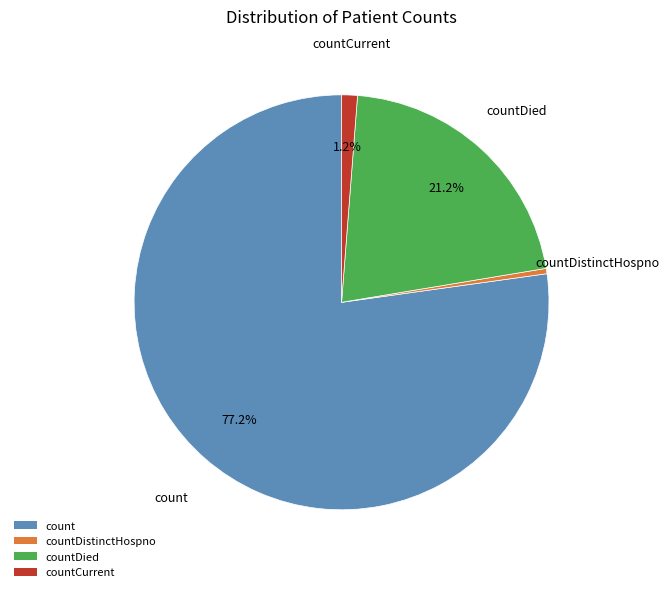

Is it true that countCurrent is 1% of the pie?

True